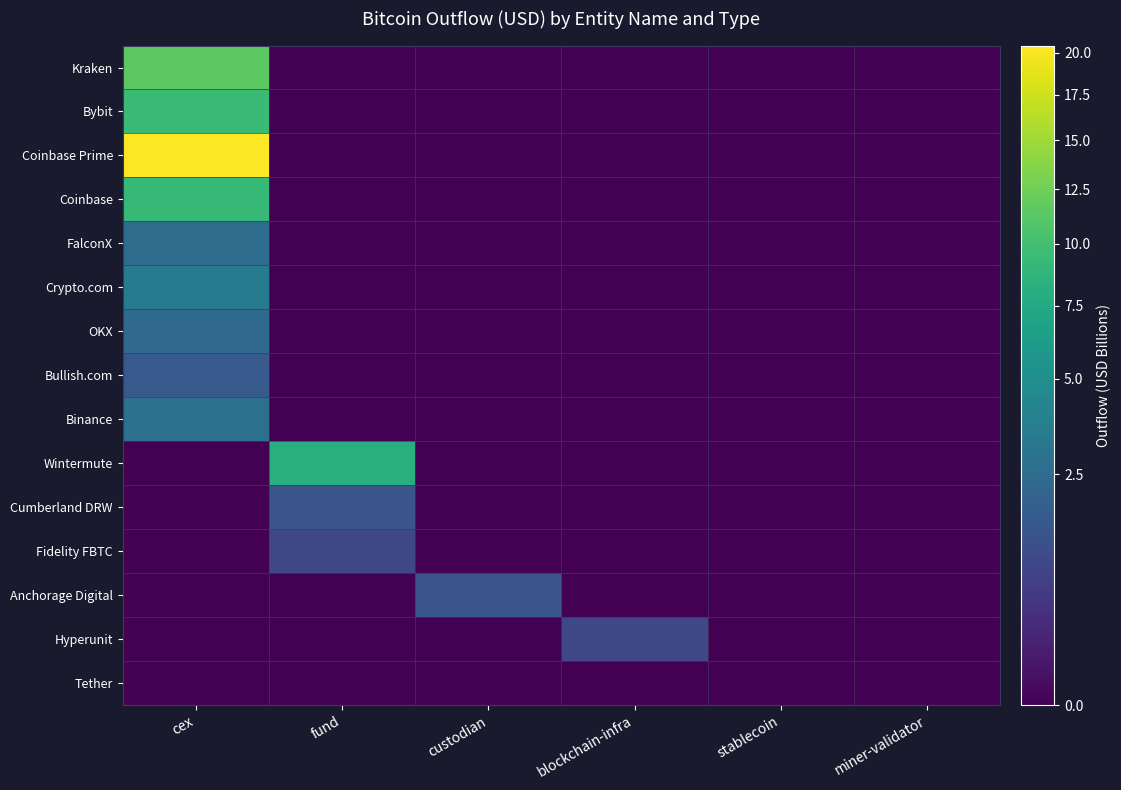

Which series changed the most between custodian and miner-validator?

Anchorage Digital